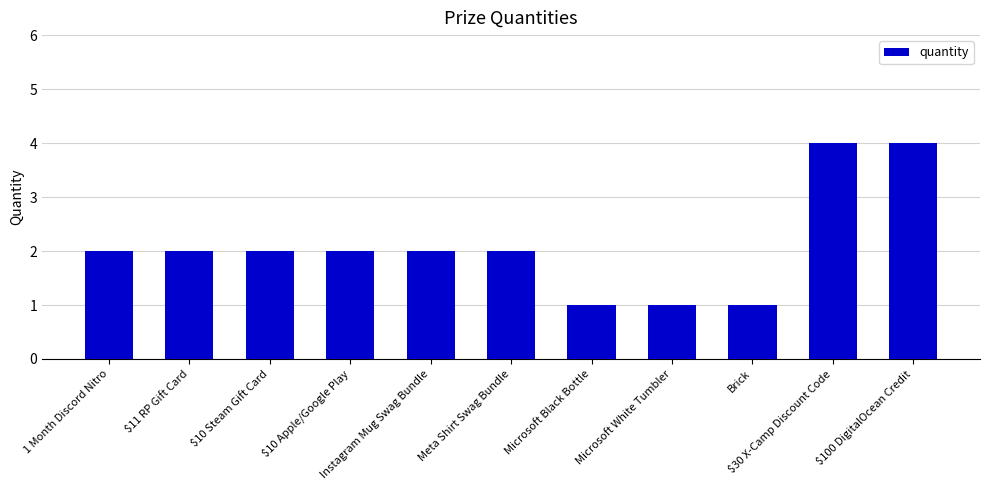

True or false: the data shows 1 at Meta Shirt Swag Bundle.

False